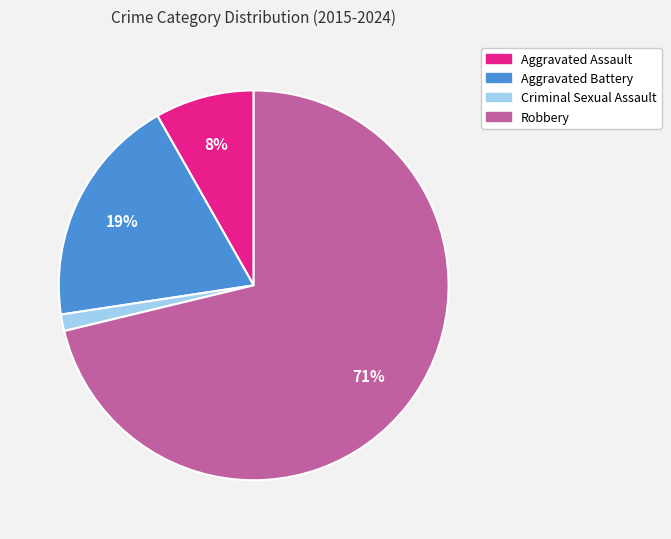

Do Aggravated Assault and Robbery together represent more than half of the pie?

Yes